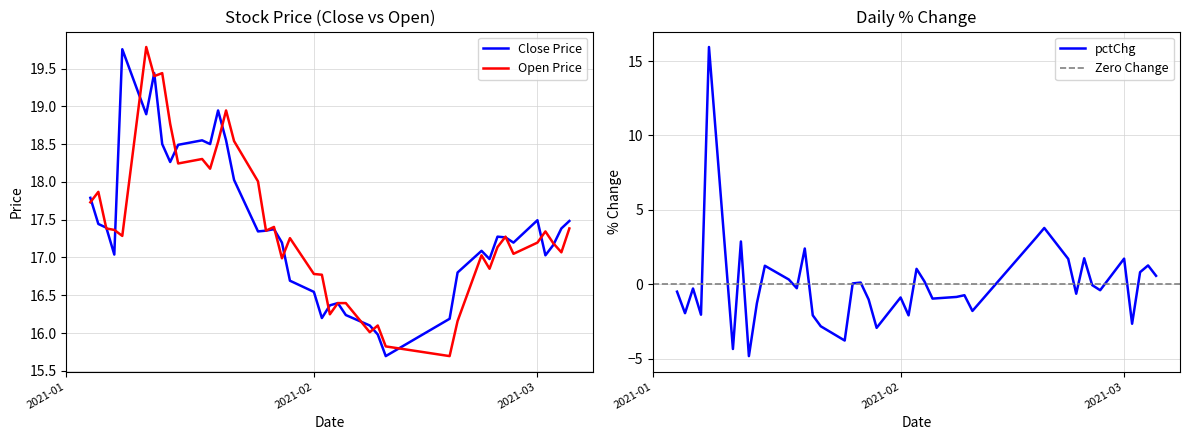

True or false: open and close intersect in this chart.

True